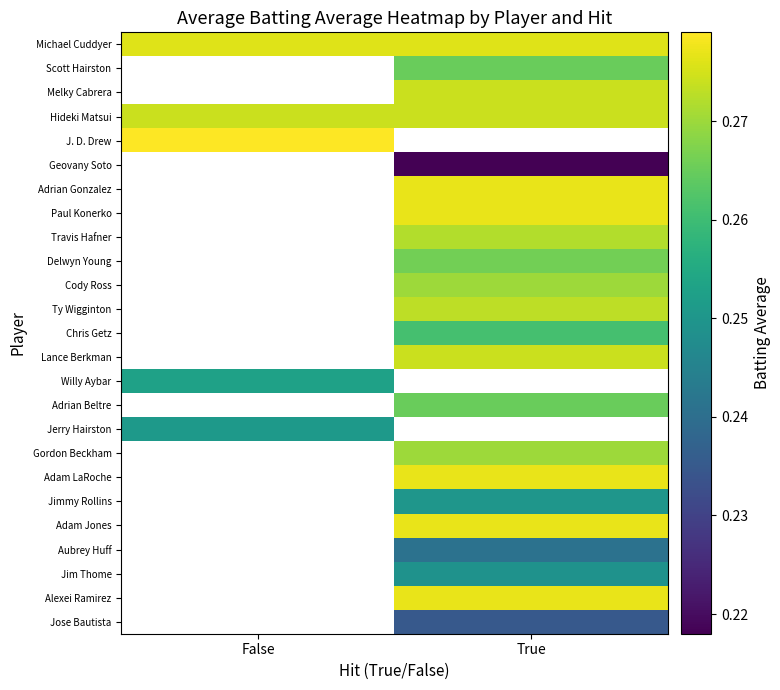

How many data points does each series have?

2